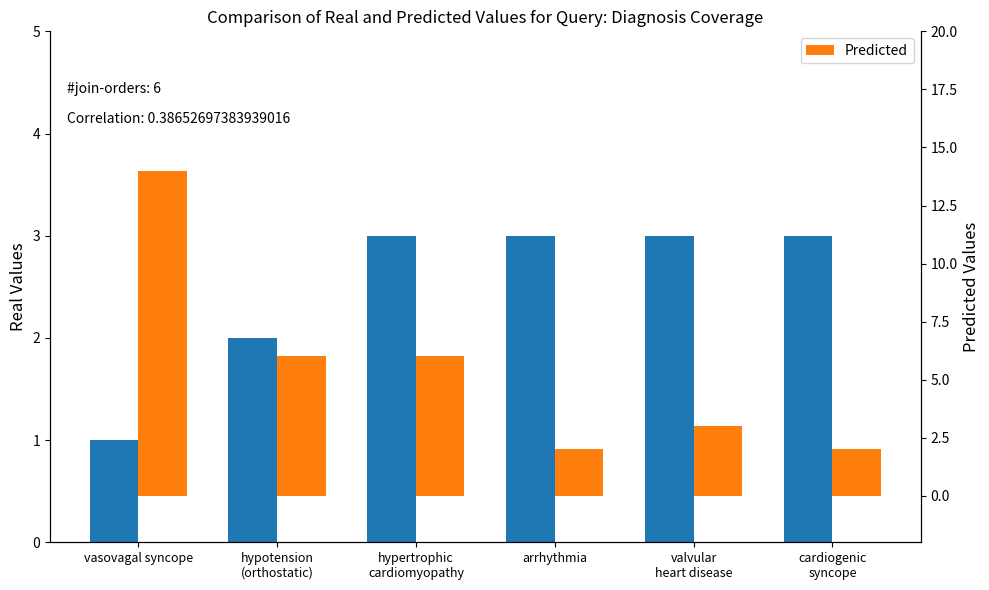

List the series in order of their peak value, highest first.

Predicted, Real Values